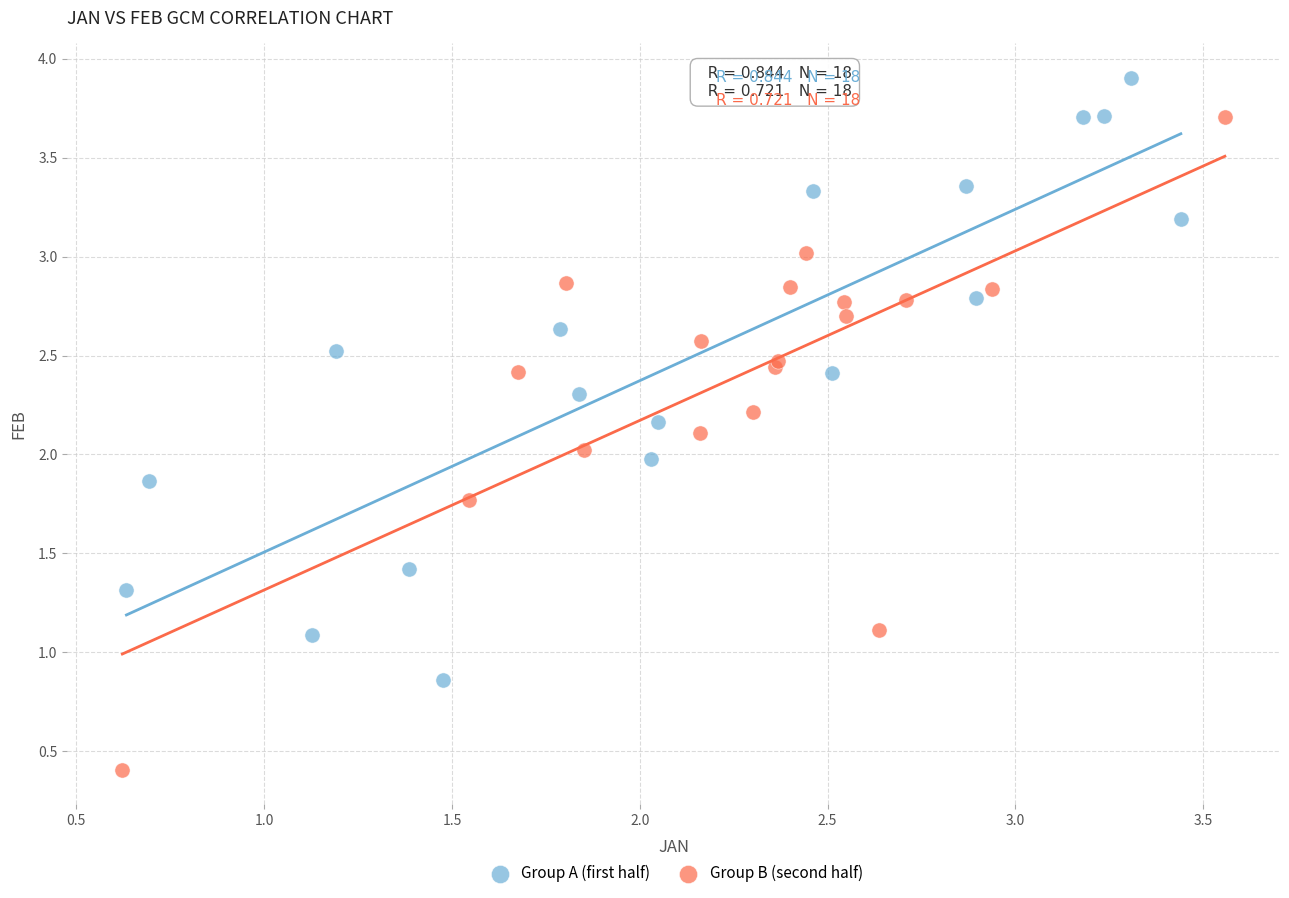

Which series has the largest Y range (max minus min)?

Group B (second half)